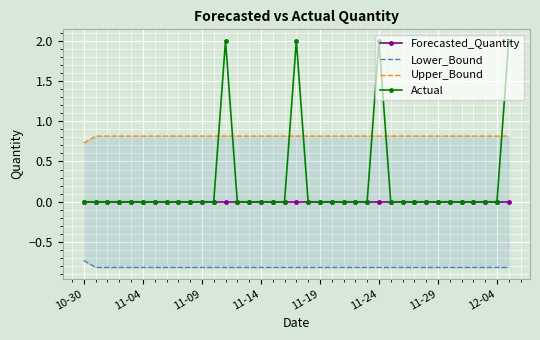

True or false: Actual has more than 1 interior local peaks.

True